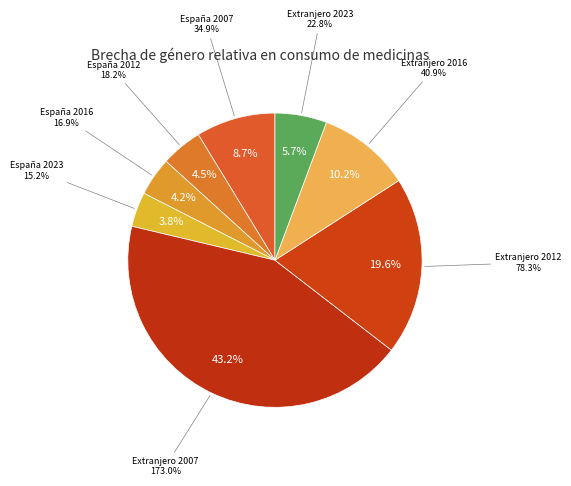

Rank the categories by value from highest to lowest.

Extranjero 2007, Extranjero 2012, Extranjero 2016, España 2007, Extranjero 2023, España 2012, España 2016, España 2023